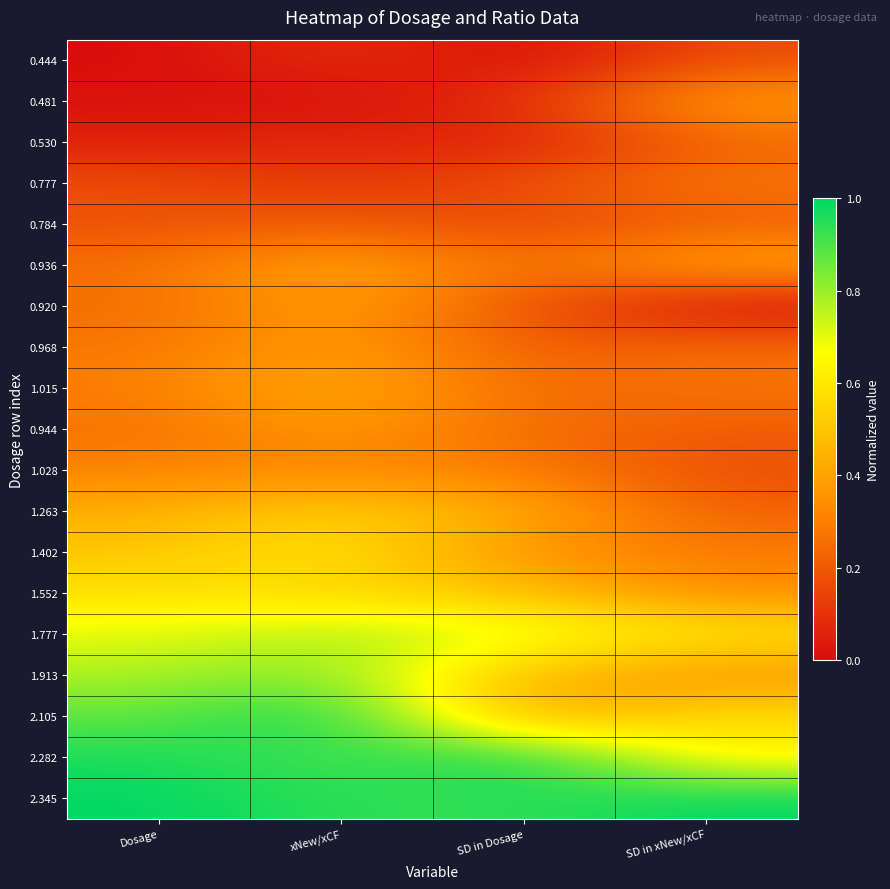

Which series has the largest total across all categories?

2.345